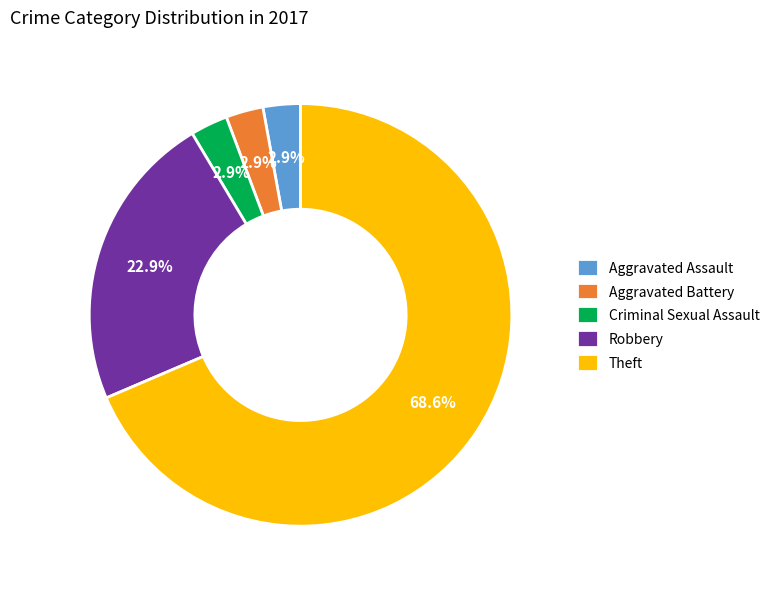

Does any single category account for the majority?

Yes